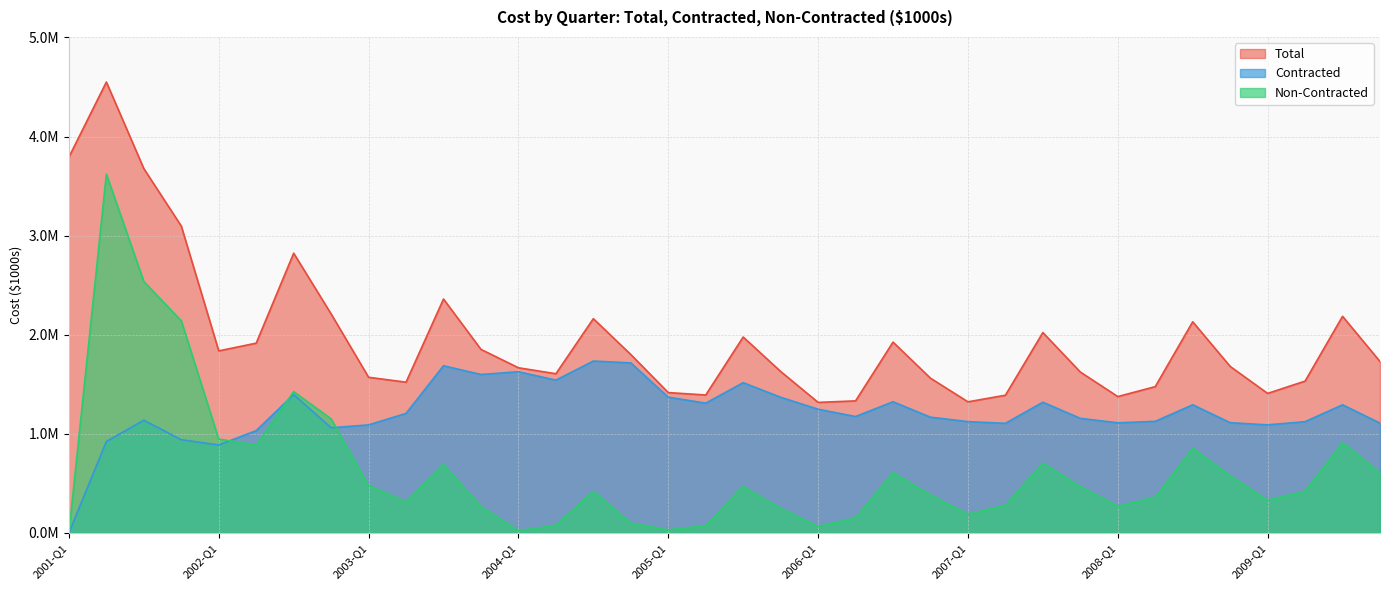

True or false: Contracted and Total intersect in this chart.

False